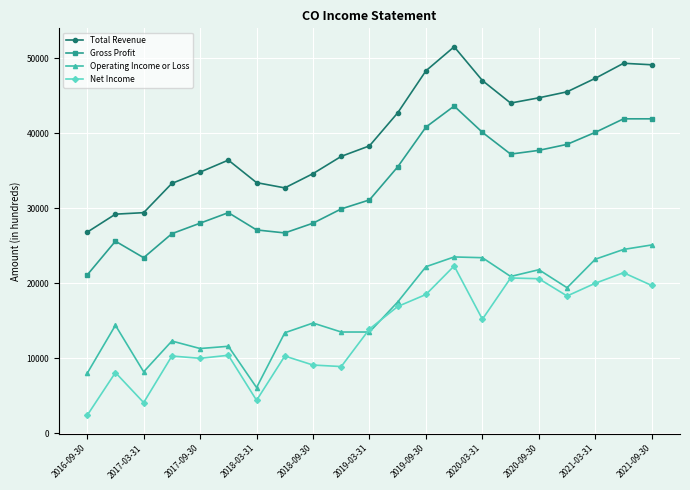

What is the highest value of the Gross Profit series?

43600